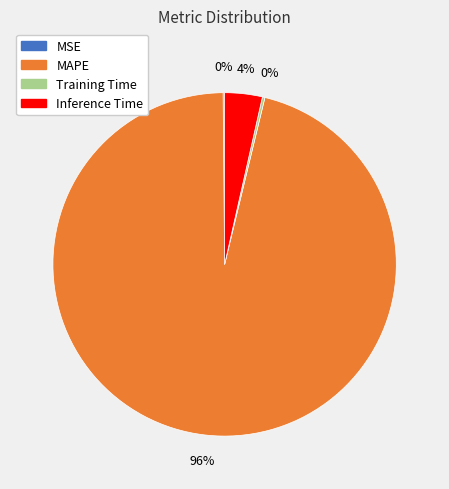

Which has a higher value, Inference Time or MAPE?

MAPE